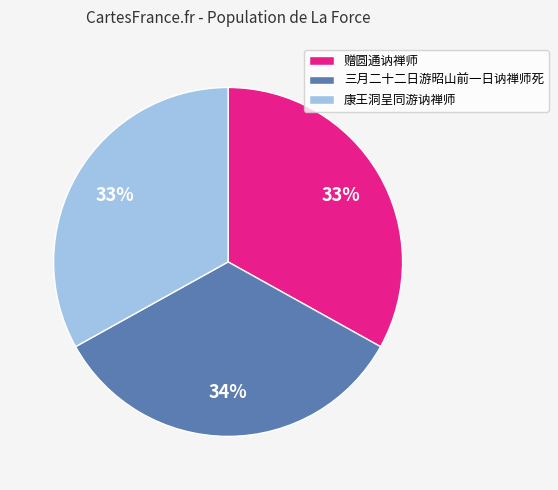

Is it true that 康王洞呈同游讷禅师 is 42% of the pie?

False